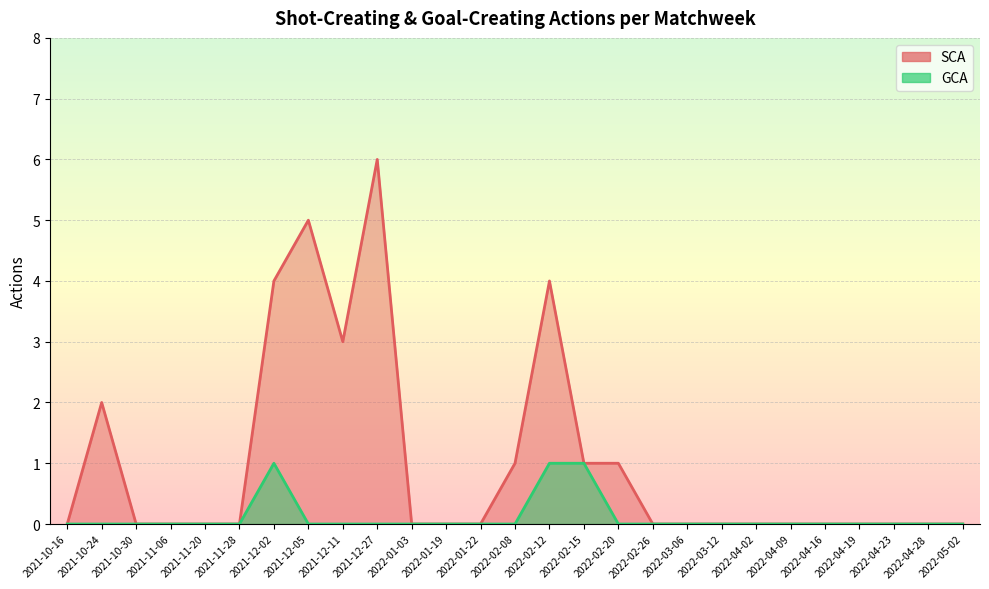

What is the label of the 15th point from the left?

2022-02-12